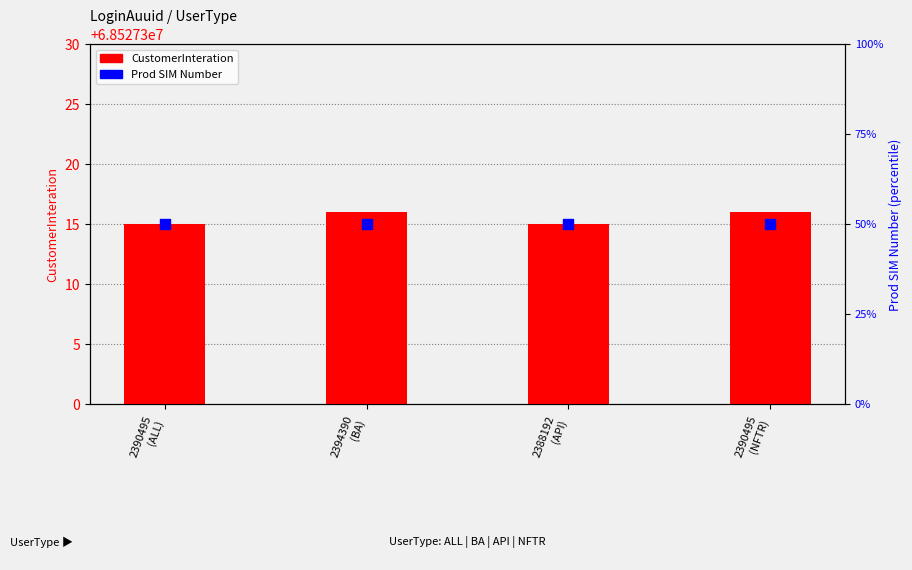

What is the total value across all series at 2388192
(API)?

68527365